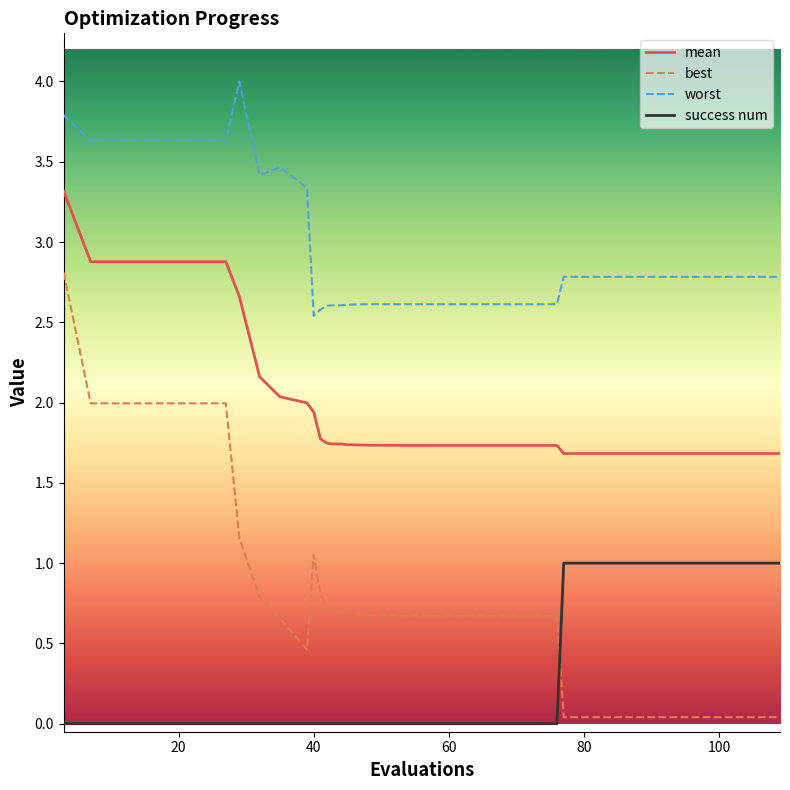

Rank the series by their average value, from highest to lowest.

worst, mean, best, success num